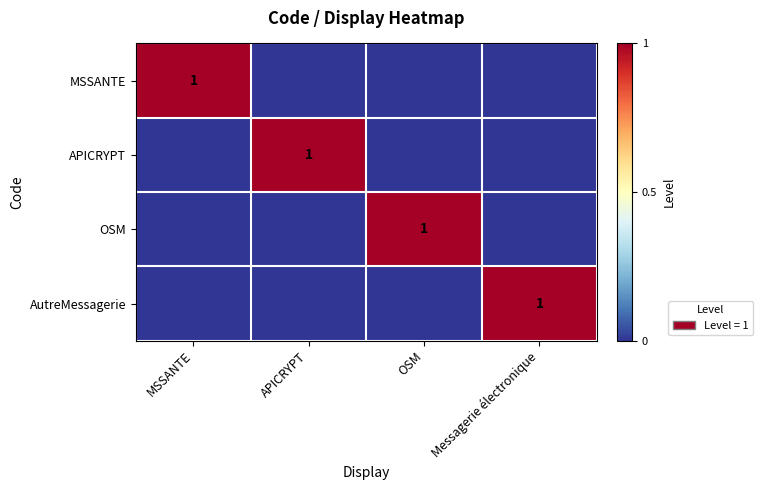

Is it true that AutreMessagerie equals 1 at MSSANTE?

False